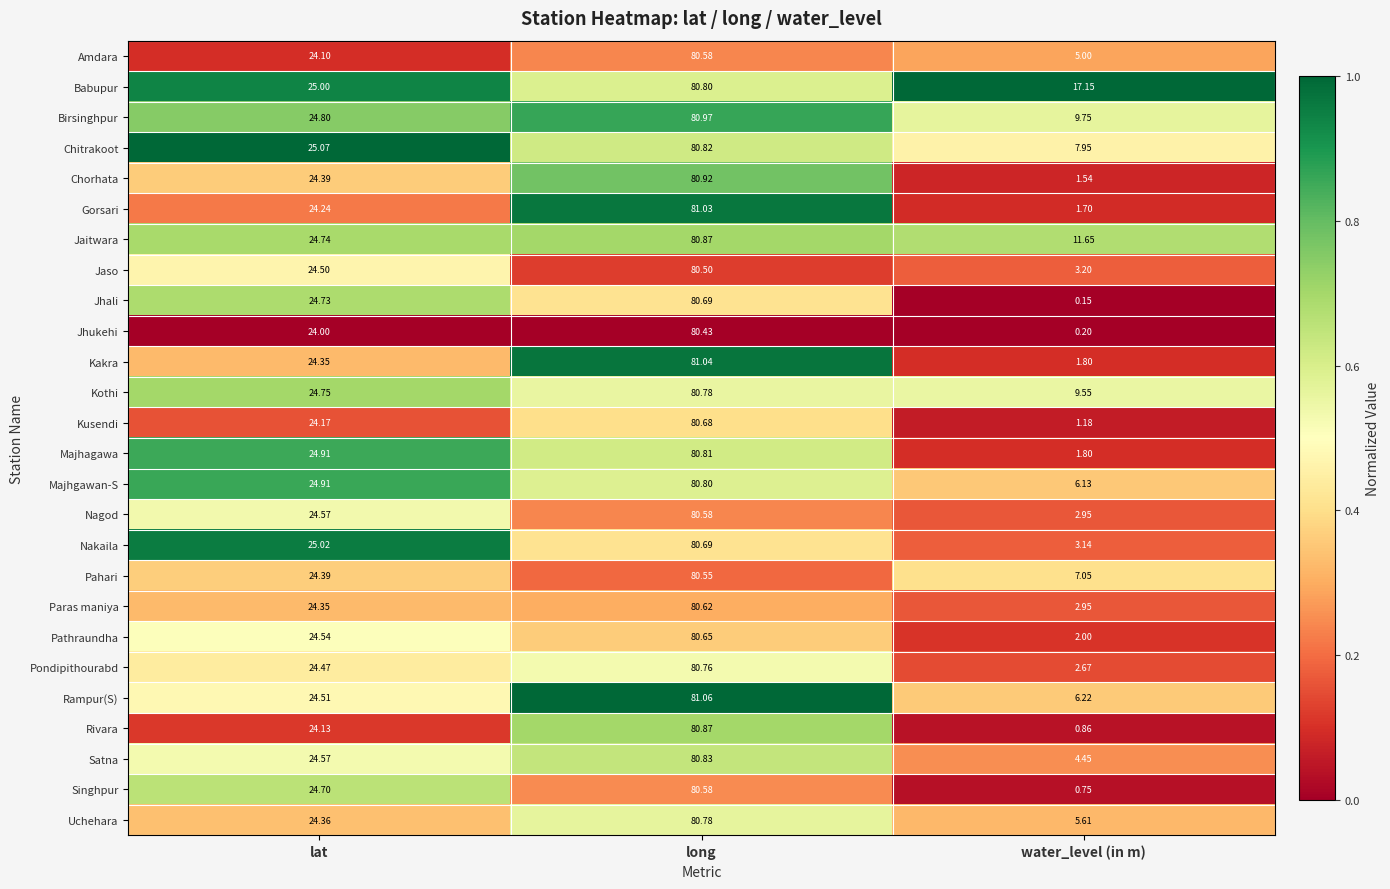

At how many categories does at least one series exceed 0?

3